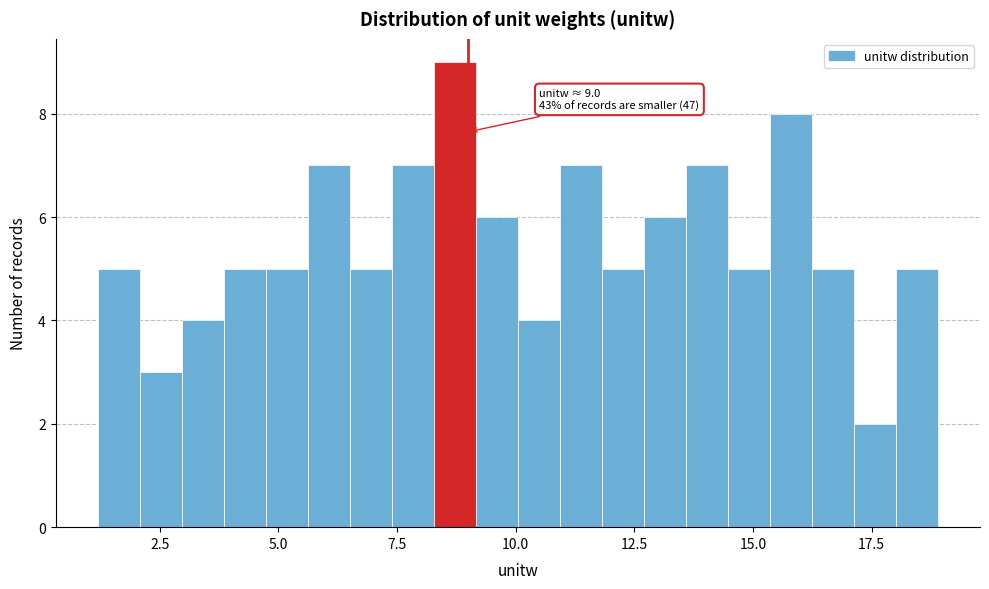

Around what value on the x-axis is the tallest bar? Give the approximate position of its centre, as read against the axis.

8.5